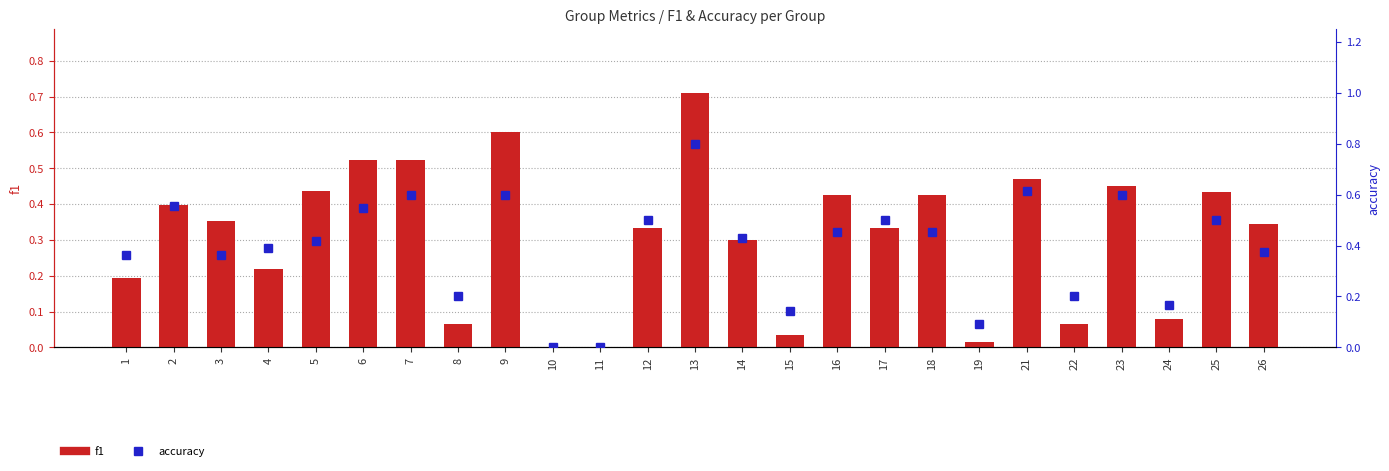

How many distinct data groups are displayed?

2